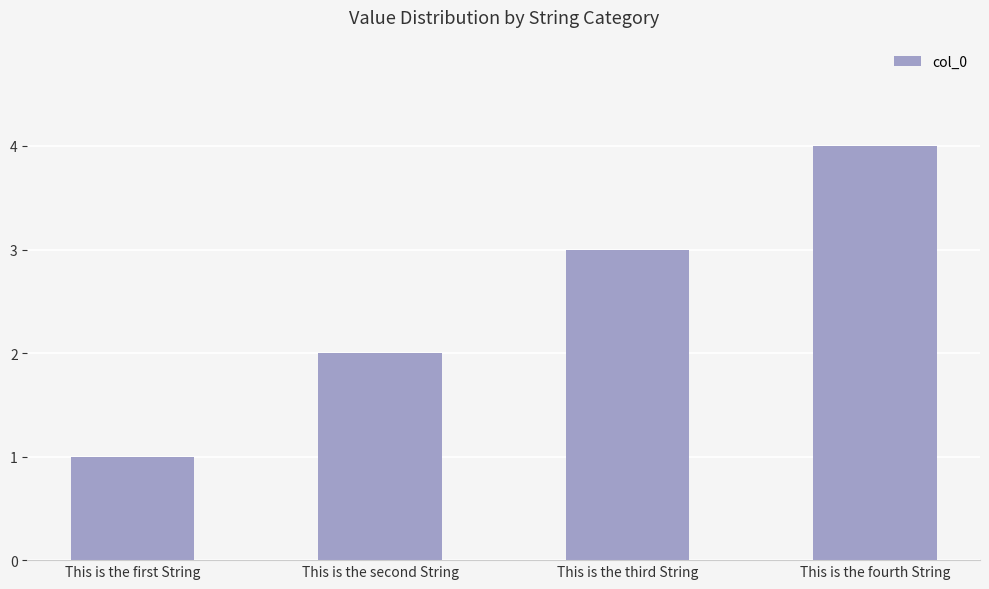

Approximately how many times larger is the value at This is the fourth String compared to This is the second String?

2.0